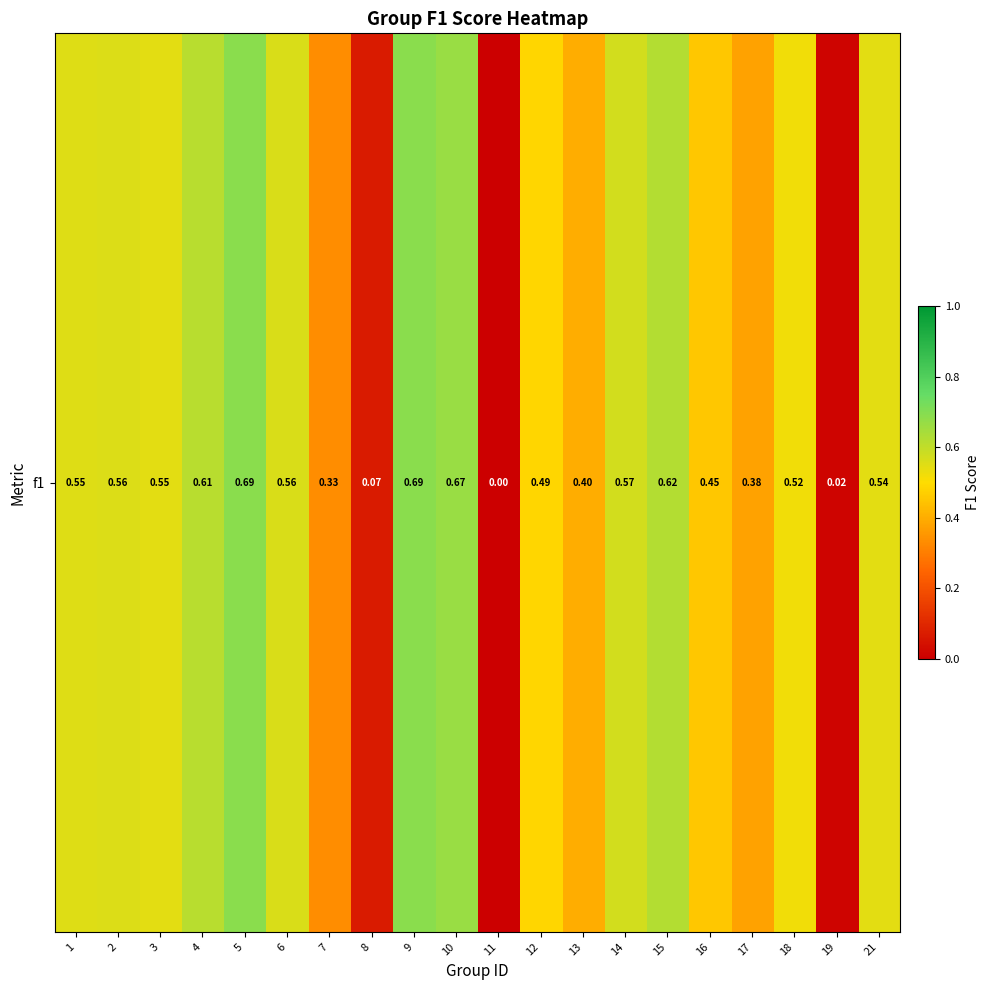

At which label is the value closest to 0?

11